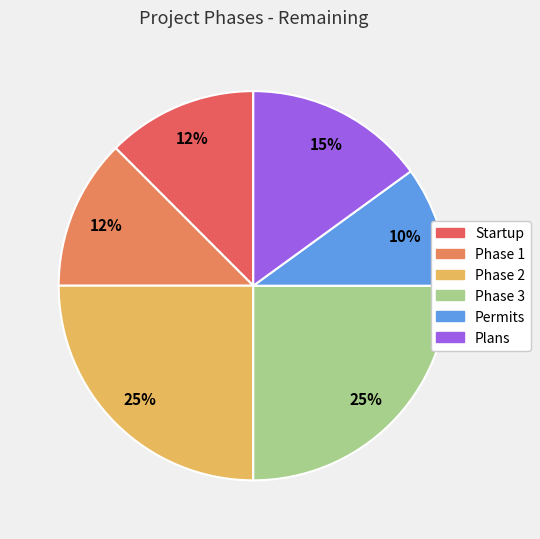

How many segments does this pie chart have?

6